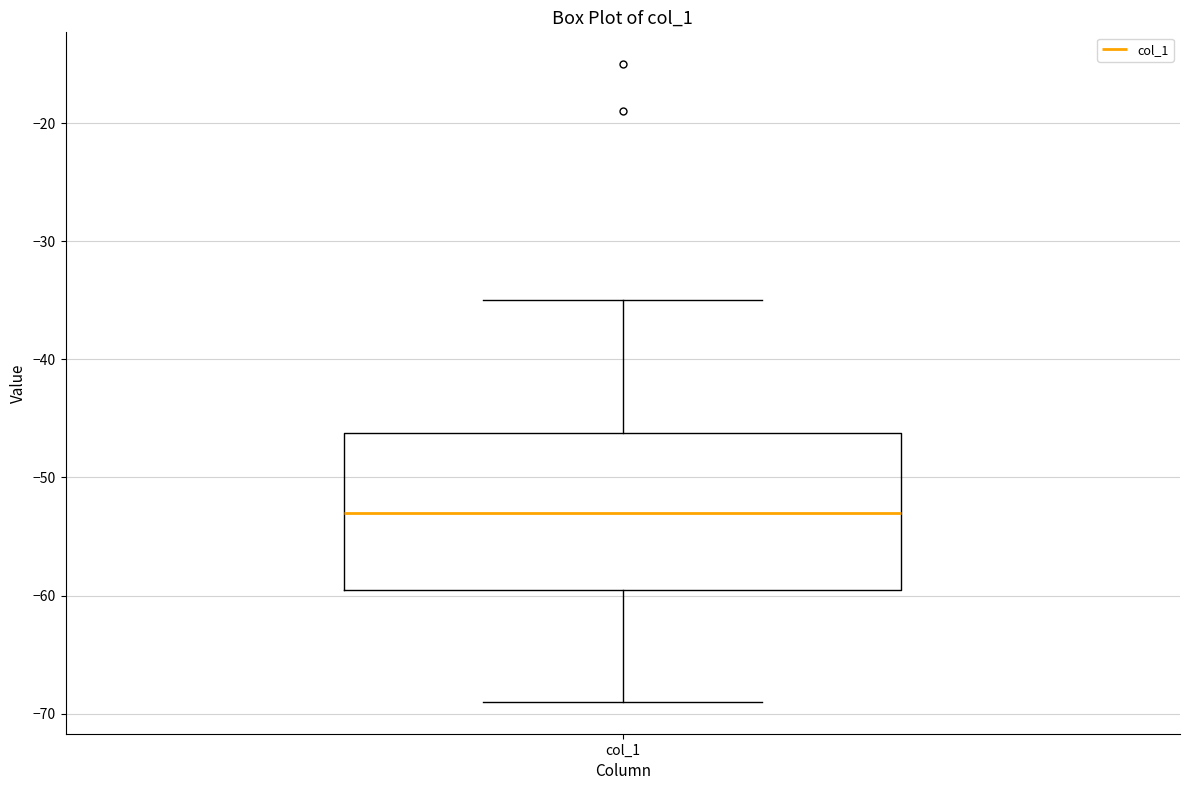

Where does the lower whisker of the box for col_1 end on the y-axis? The values are not printed on the chart, so give them approximately, as read against the axis.

-69